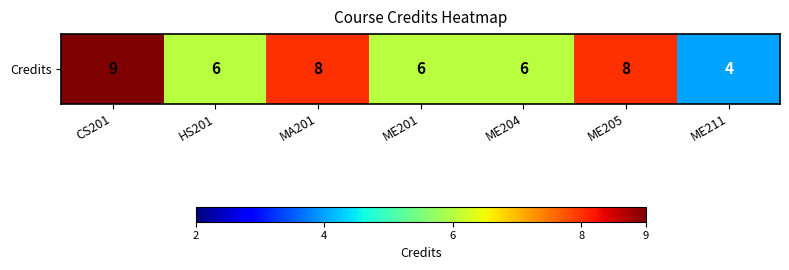

Which category has the lowest value across all series?

ME211